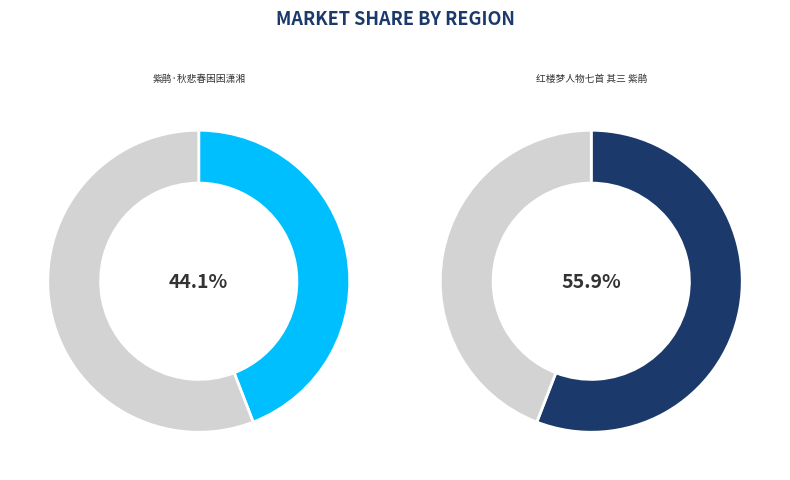

Count the number of slices in the pie.

2